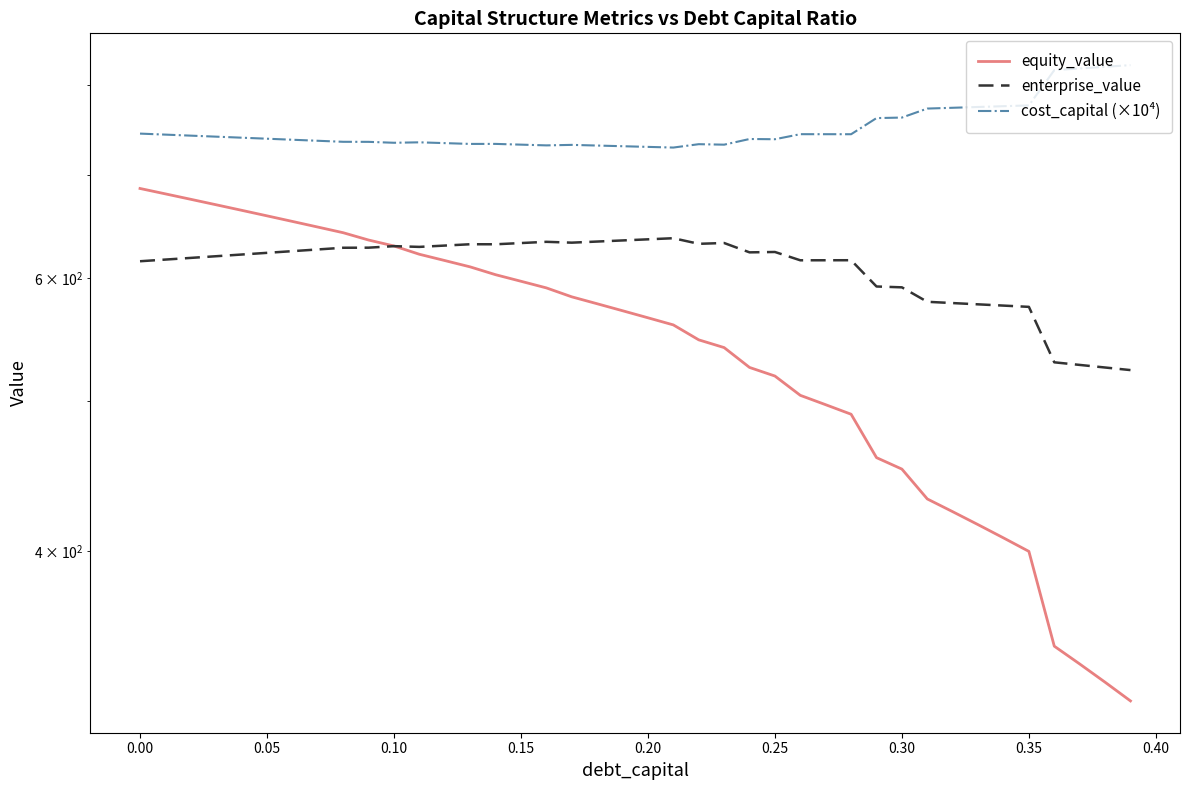

Does the chart display data point markers on the line(s)?

No